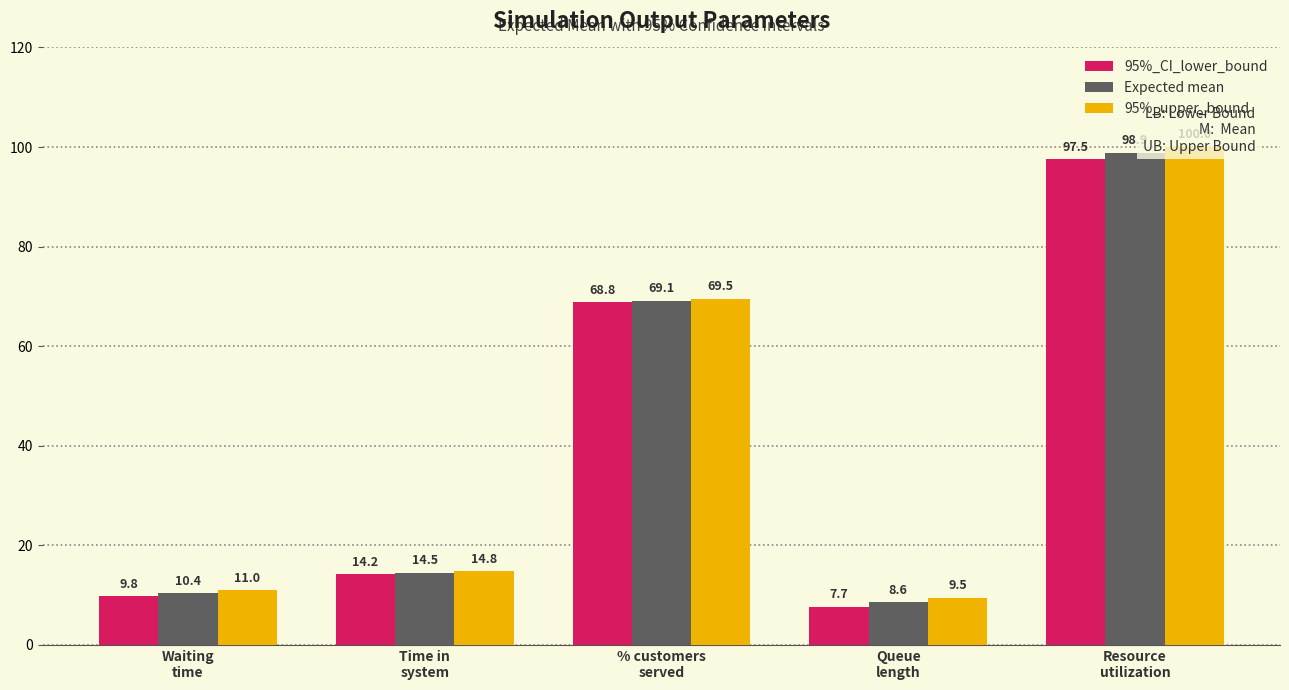

What is the label of the 4th bar from the right?

Time in
system